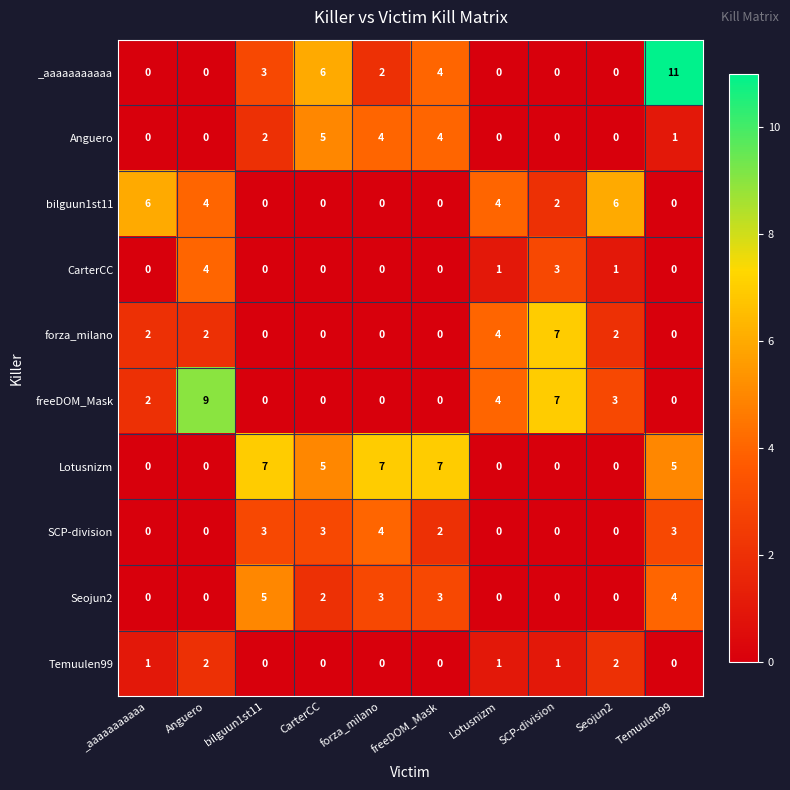

What is the spread (max minus min) of values at forza_milano?

7